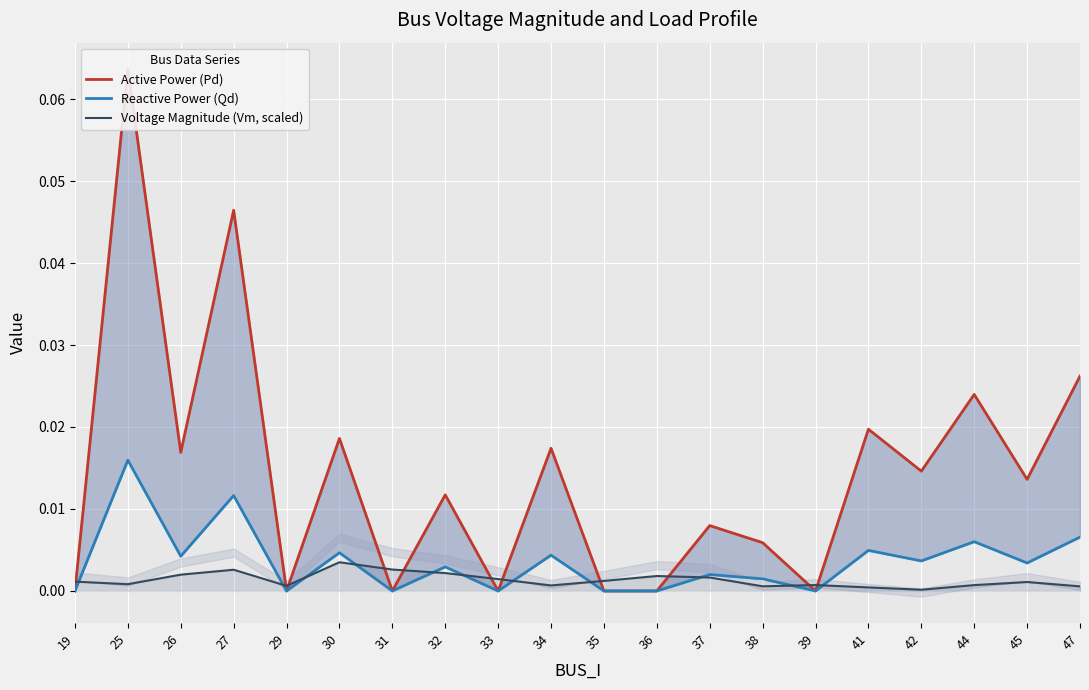

How many positive values does the Active Power (Pd) series have?

13